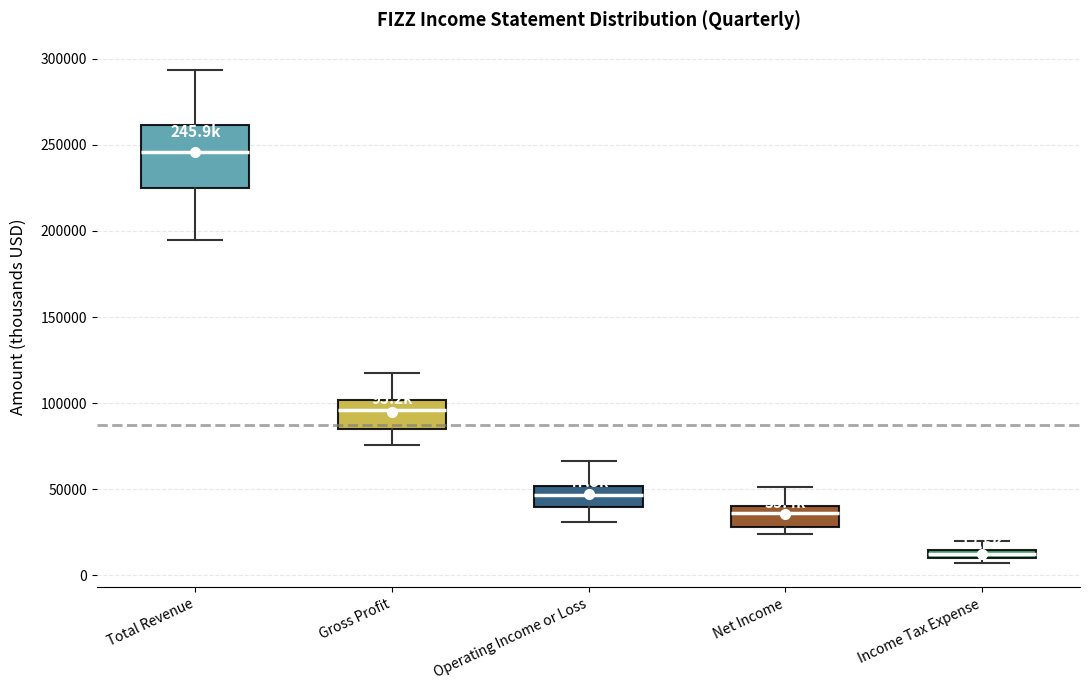

Which box has the highest median line?

Total Revenue